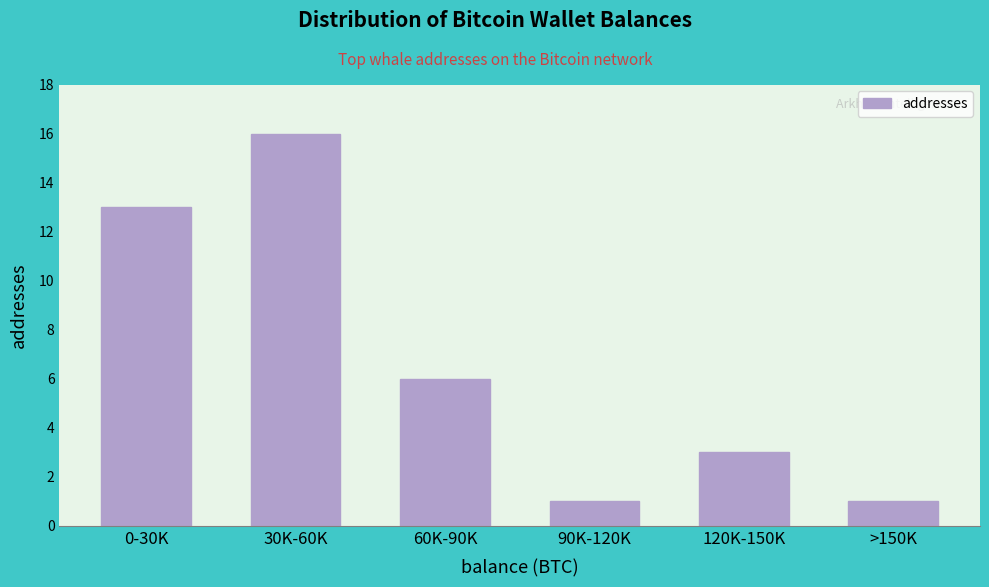

Reading right to left, what are all the values shown in this chart?

>150K=1	120K-150K=3	90K-120K=1	60K-90K=6	30K-60K=16	0-30K=13